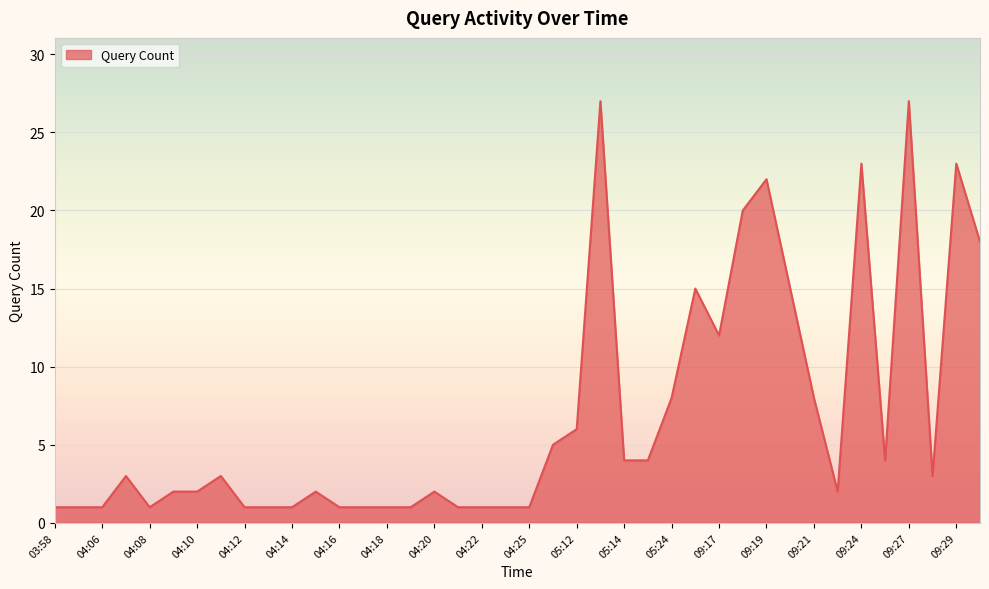

What is the difference between the maximum and minimum values?

26